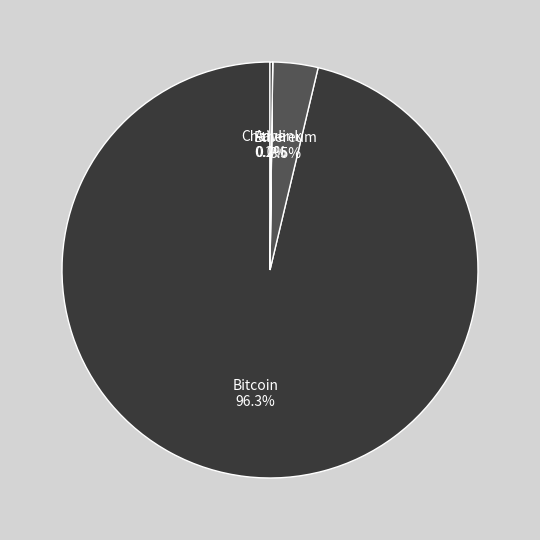

What is the largest slice in the pie chart?

Bitcoin